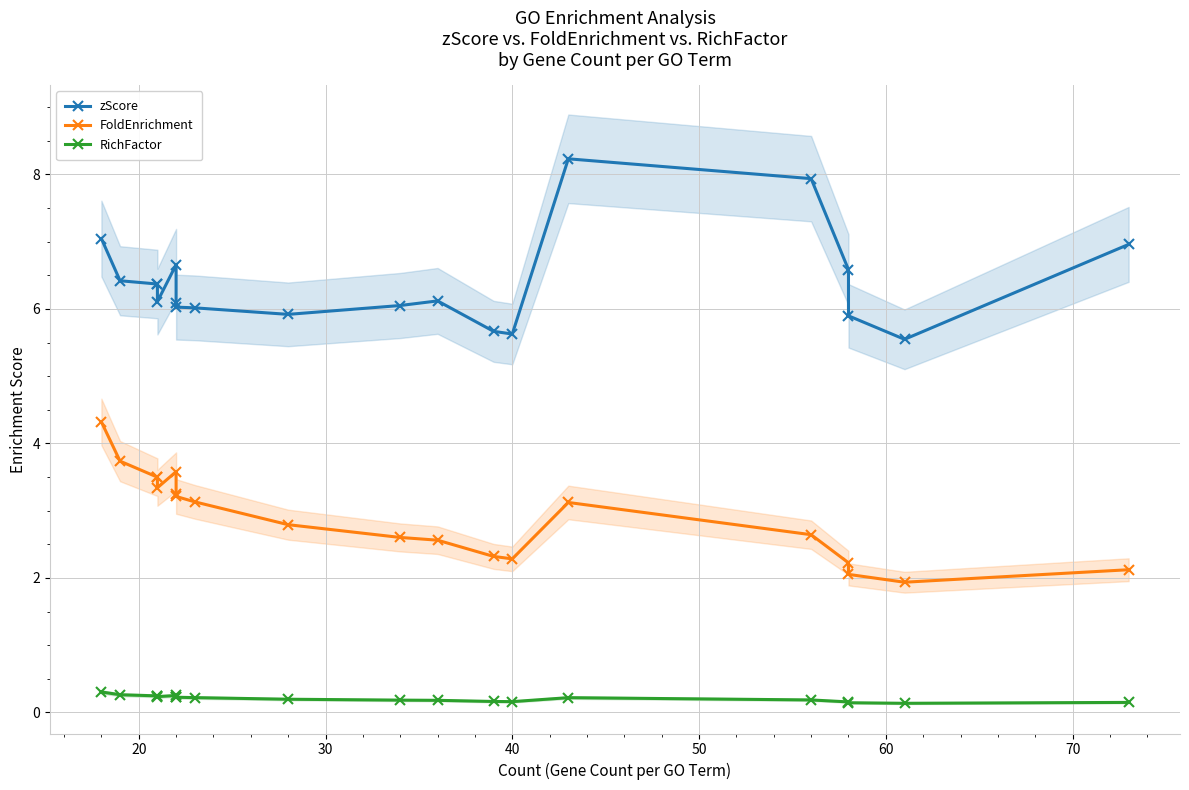

Reading left to right, what are all the values shown in this chart?

zScore: 7.0	6.4	6.4	6.4	6.1	6.7	6.1	6.0	6.0	5.9	6.1	6.1	5.7	5.6	8.2	7.9	6.6	5.9	5.5	7.0
FoldEnrichment: 4.3	3.7	3.5	3.5	3.3	3.6	3.2	3.2	3.1	2.8	2.6	2.6	2.3	2.3	3.1	2.6	2.2	2.1	1.9	2.1
RichFactor: 0.3	0.3	0.2	0.2	0.2	0.3	0.2	0.2	0.2	0.2	0.2	0.2	0.2	0.2	0.2	0.2	0.2	0.1	0.1	0.1